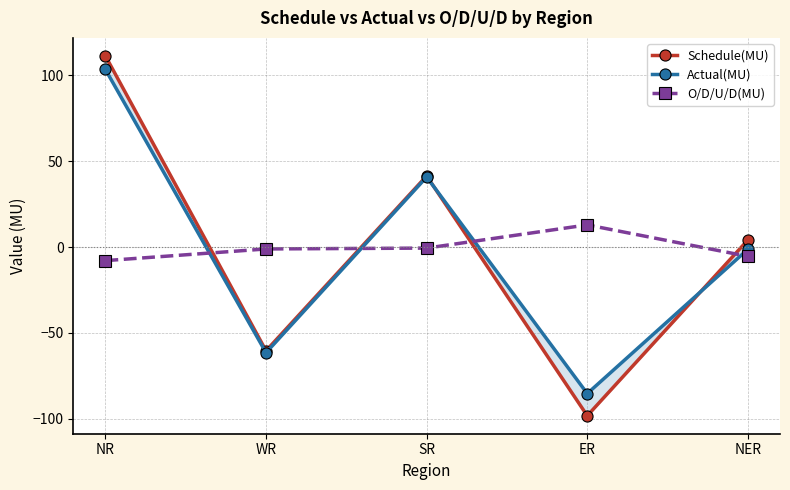

Reading right to left, extract all data points from this chart.

Schedule(MU): 4.1	-98.2	41.4	-60.4	111.3
Actual(MU): -1.3	-85.3	40.8	-61.5	103.4
O/D/U/D(MU): -5.4	12.9	-0.6	-1.1	-7.9